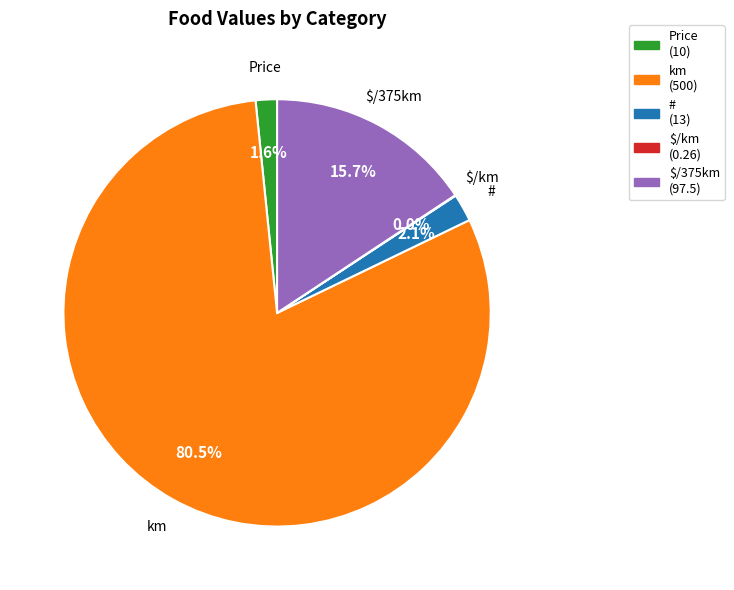

Which category has the biggest portion of the pie?

km